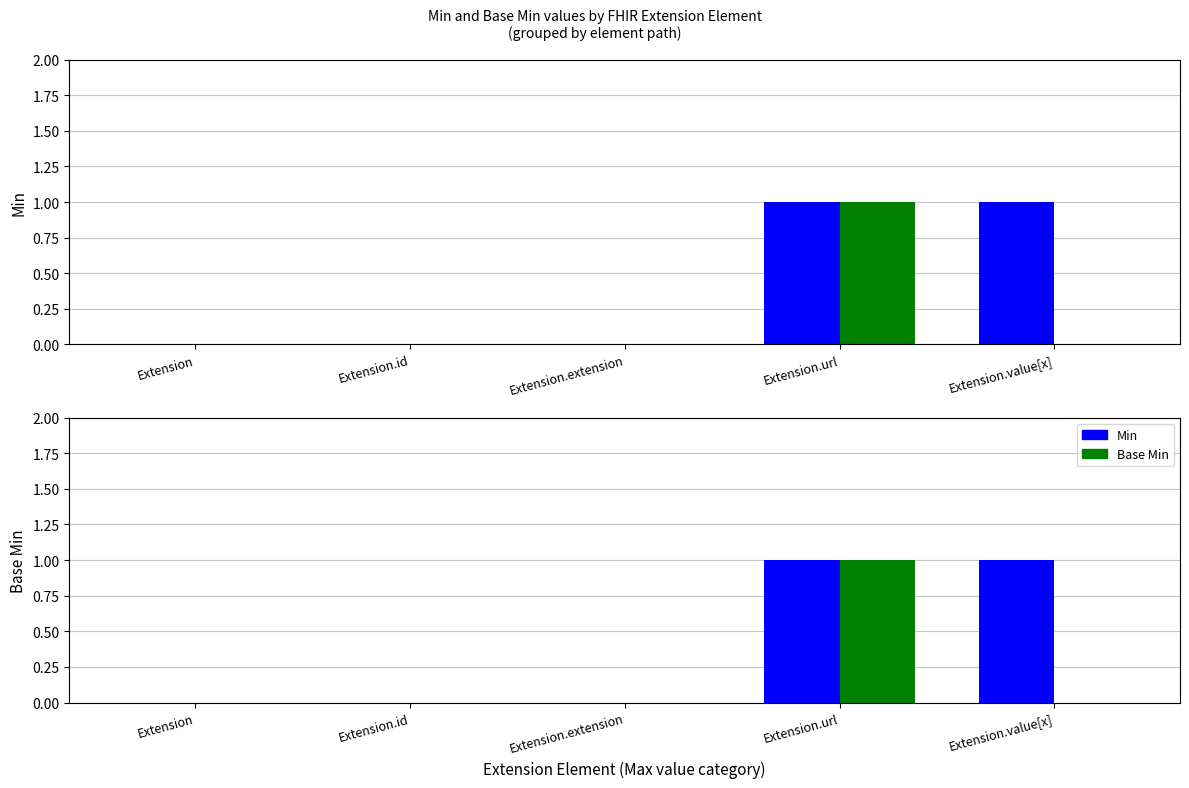

Is the value of Base Min at Extension.id greater than the value of Min at Extension?

No